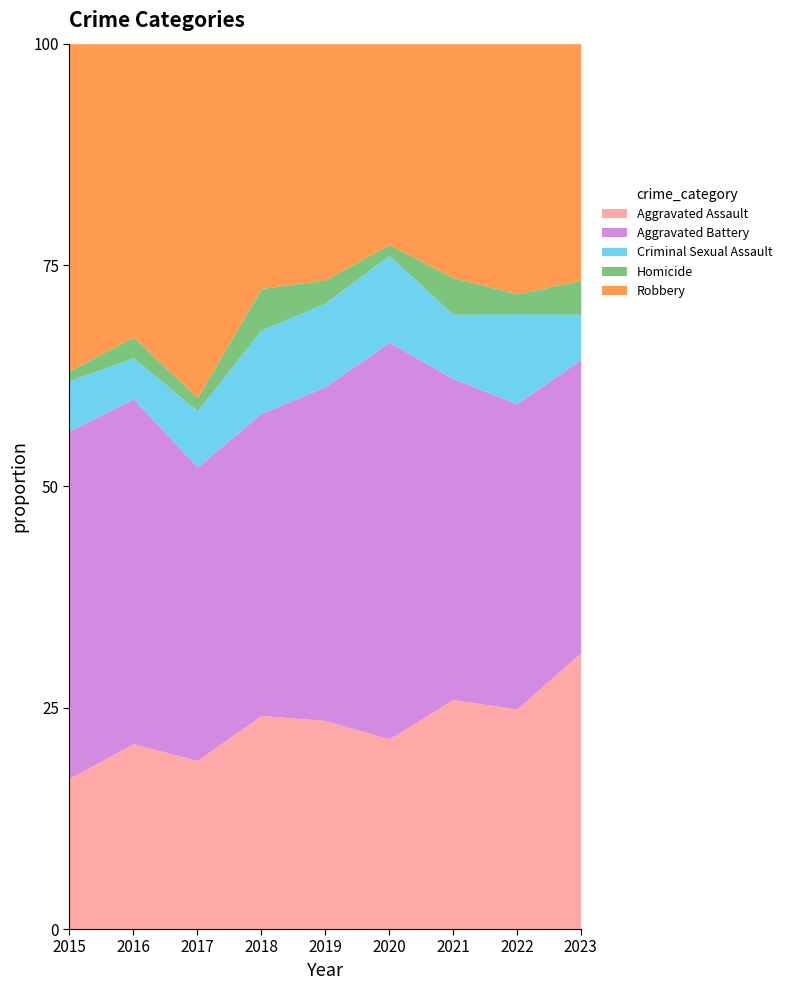

Is it true that Aggravated Assault equals 72 at 2021?

False